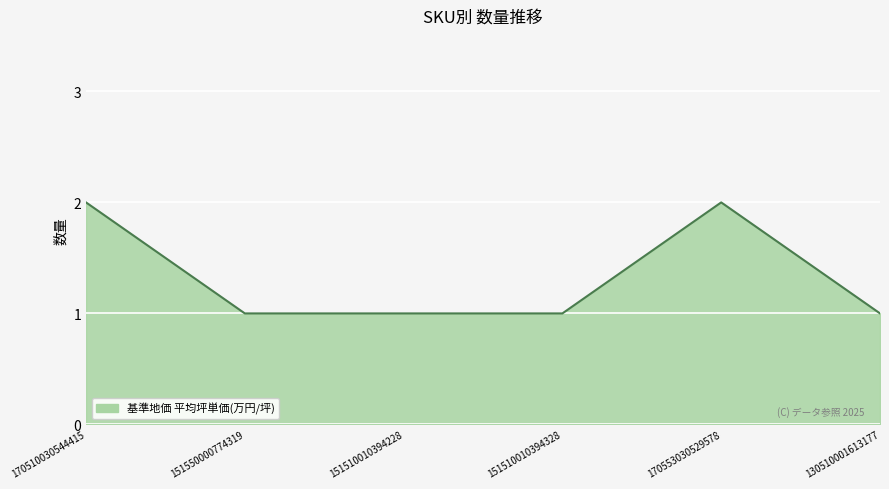

Is it true that the value at 151550000774319 is 0?

False